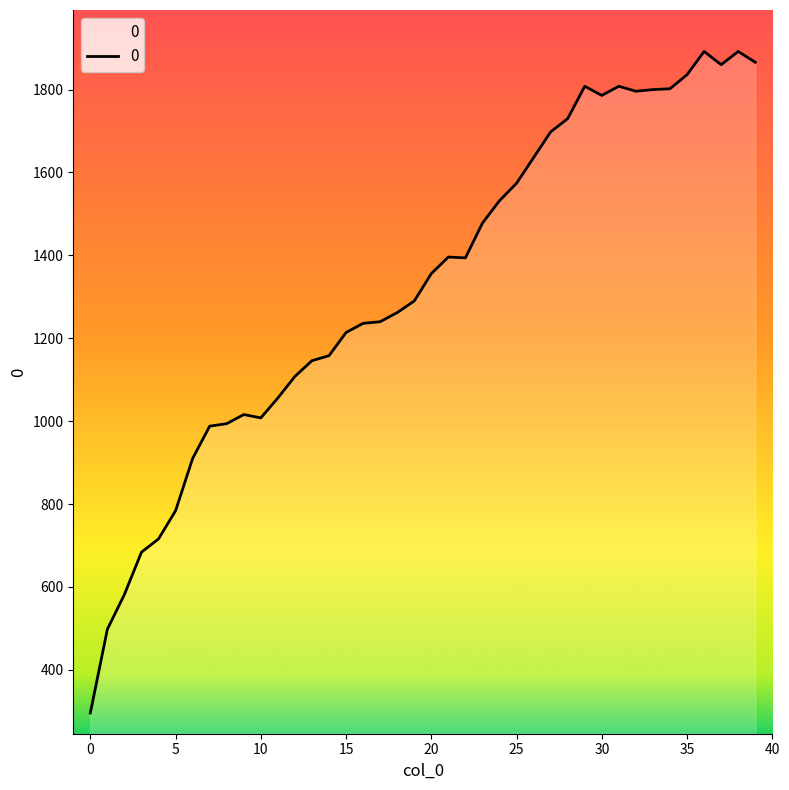

What is the smallest value displayed?

296